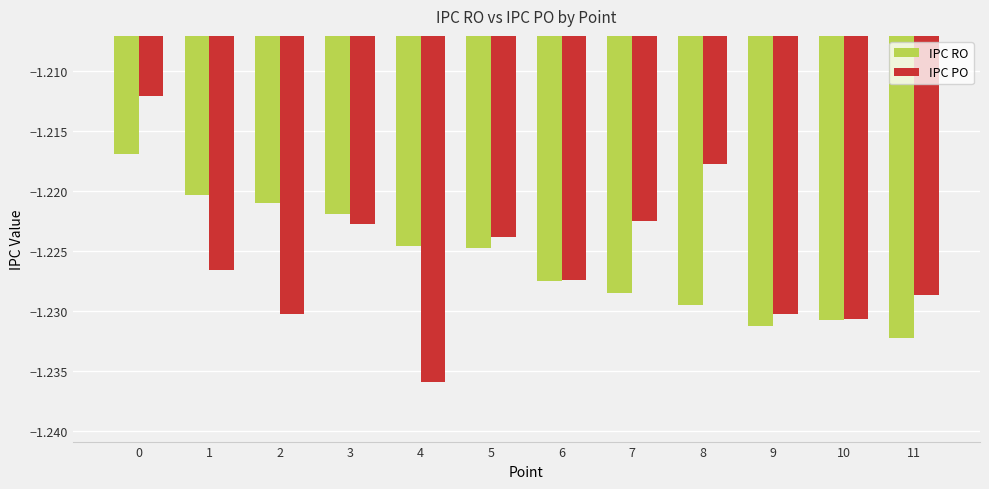

The IPC RO series shows -0.8 at 0. True or false?

False